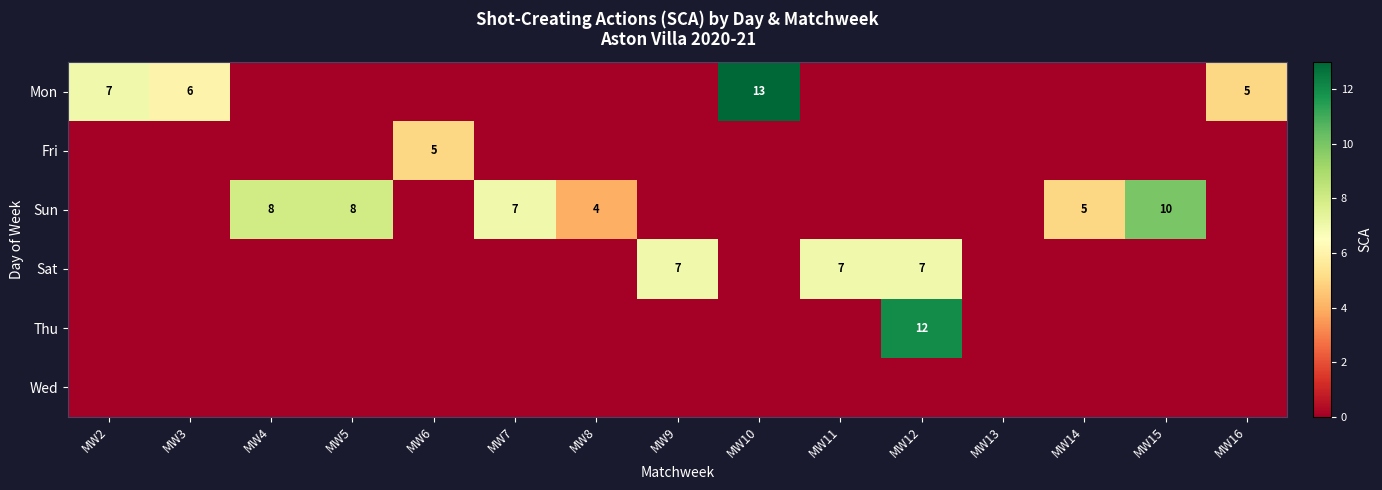

How many categories are shown in the chart?

15